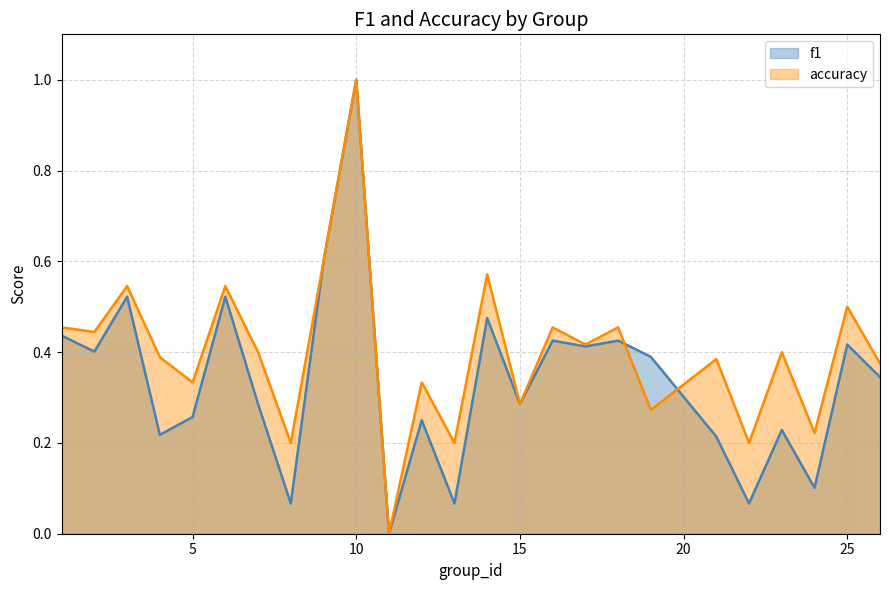

What is the difference between the second highest and minimum values in the f1 series?

0.6